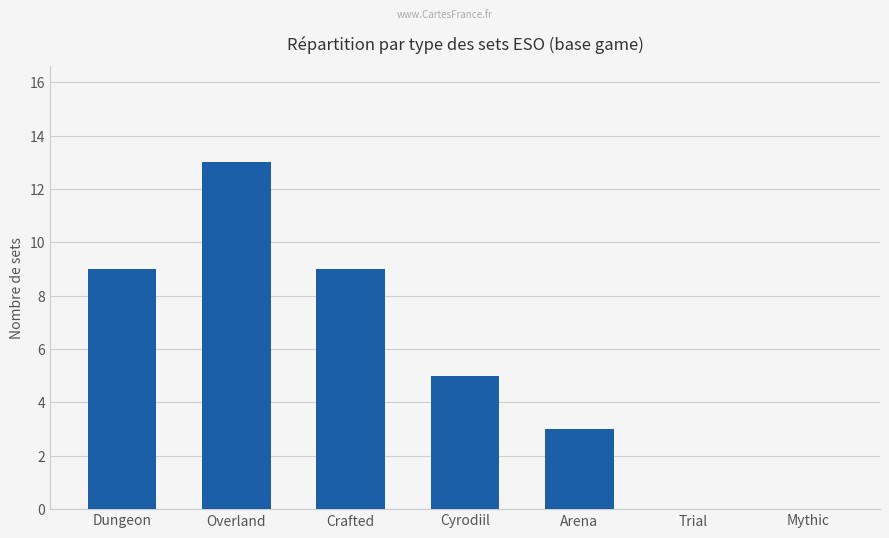

Reading left to right, what are all the values shown in this chart?

Dungeon=9	Overland=13	Crafted=9	Cyrodiil=5	Arena=3	Trial=0	Mythic=0